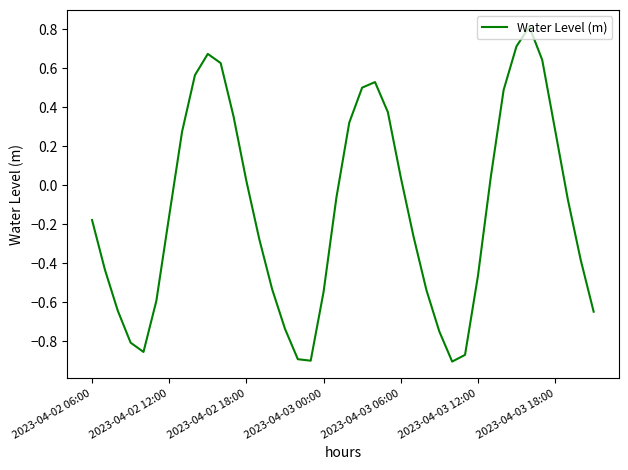

What is the difference between the maximum and minimum values?

1.7